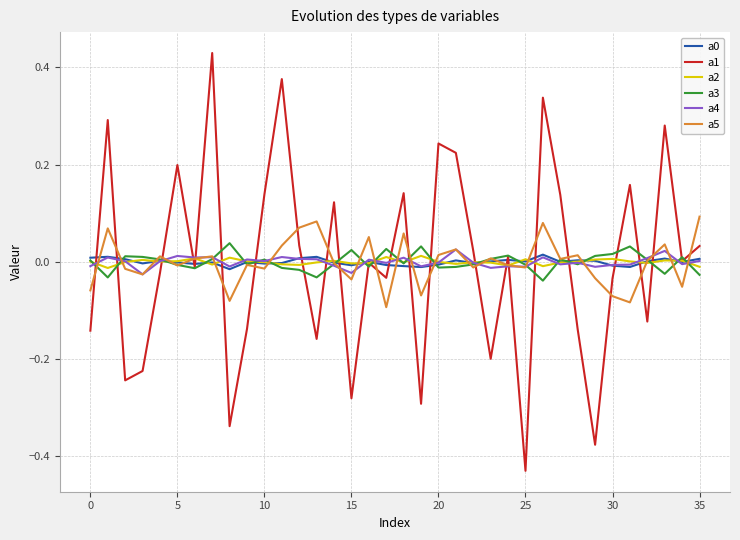

Does the chart display data point markers on the line(s)?

No